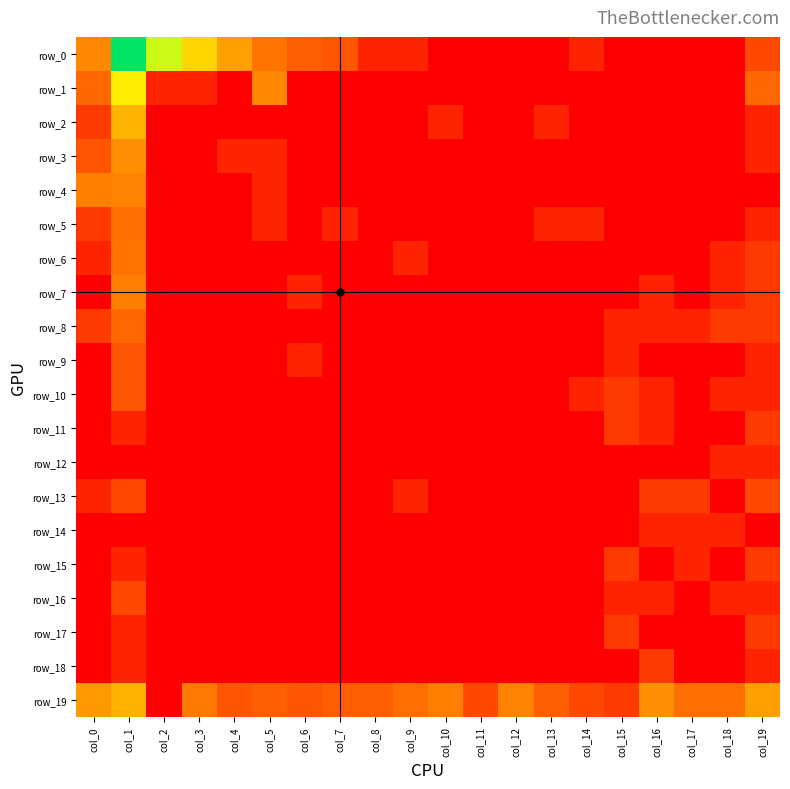

At col_13, list the series in order from smallest to largest.

row_0, row_1, row_3, row_4, row_6, row_7, row_8, row_9, row_10, row_11, row_12, row_13, row_14, row_15, row_16, row_17, row_18, row_2, row_5, row_19